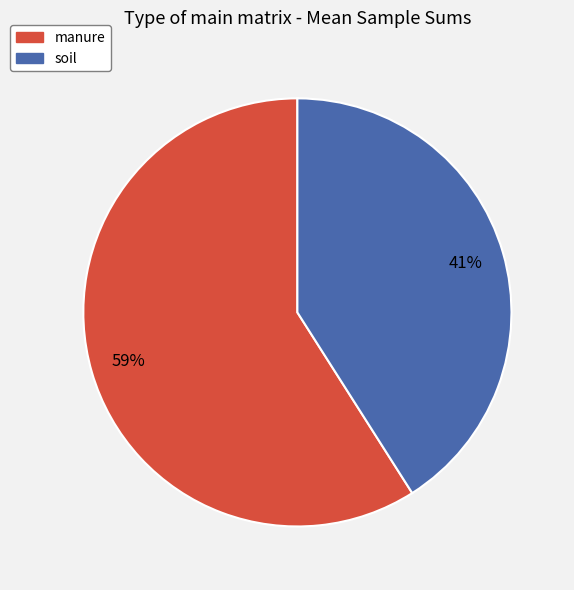

How many segments does this pie chart have?

2